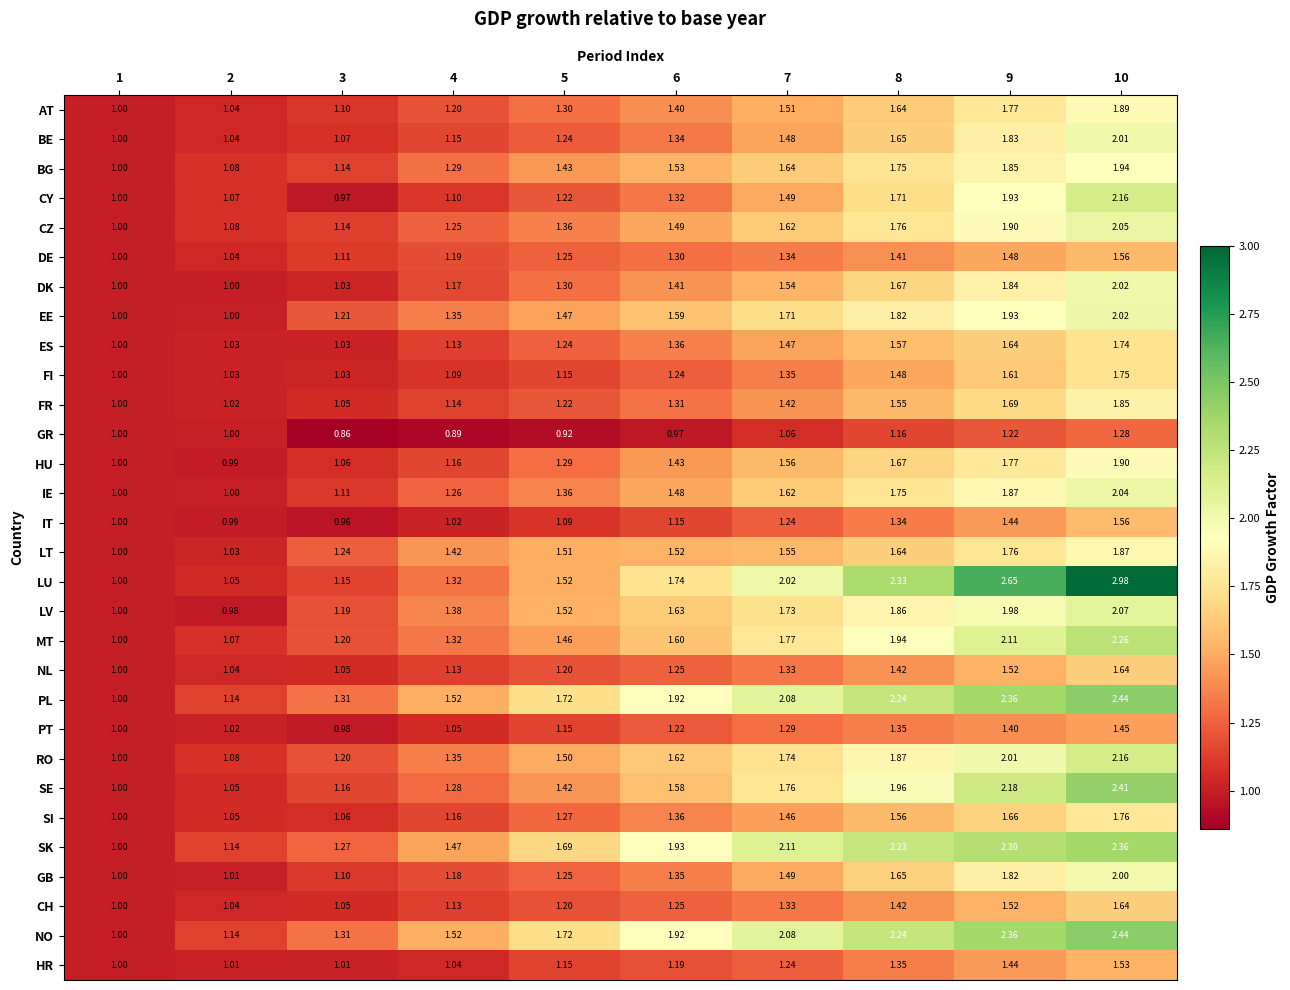

Which series has the largest total across all categories?

LU